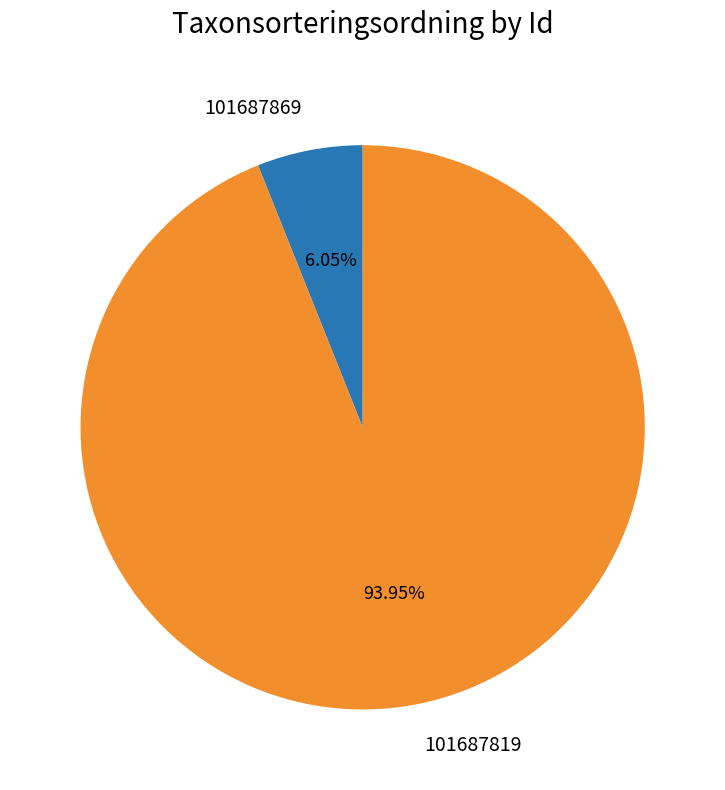

Combined, do 101687819 and 101687869 account for over 50%?

Yes